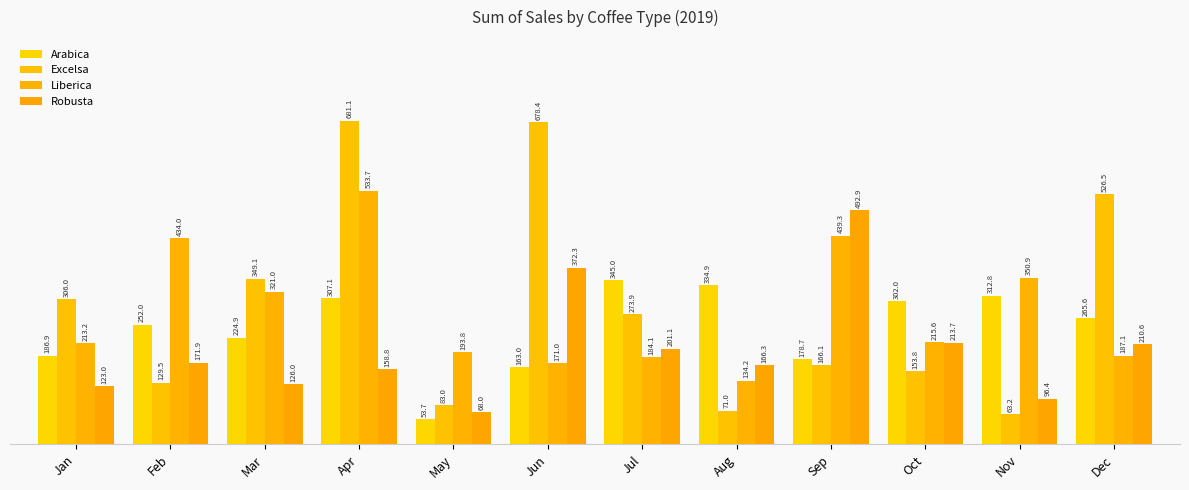

What is the value of the Excelsa bar at the 6th from the left?

678.4